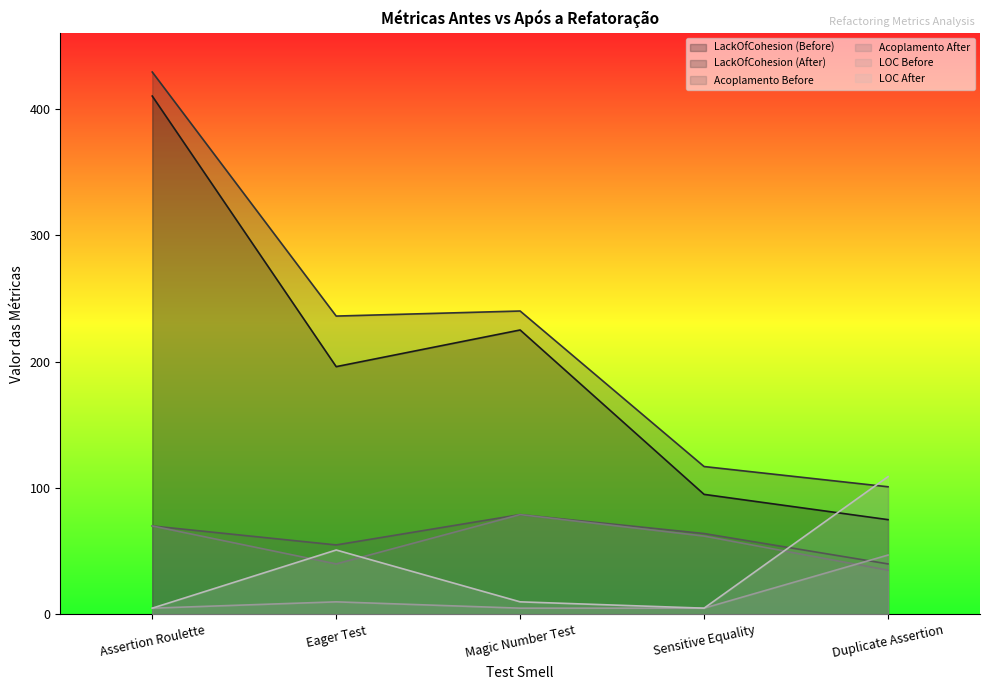

List the labels in order of LOC Before value, largest first.

Duplicate Assertion, Eager Test, Assertion Roulette, Magic Number Test, Sensitive Equality